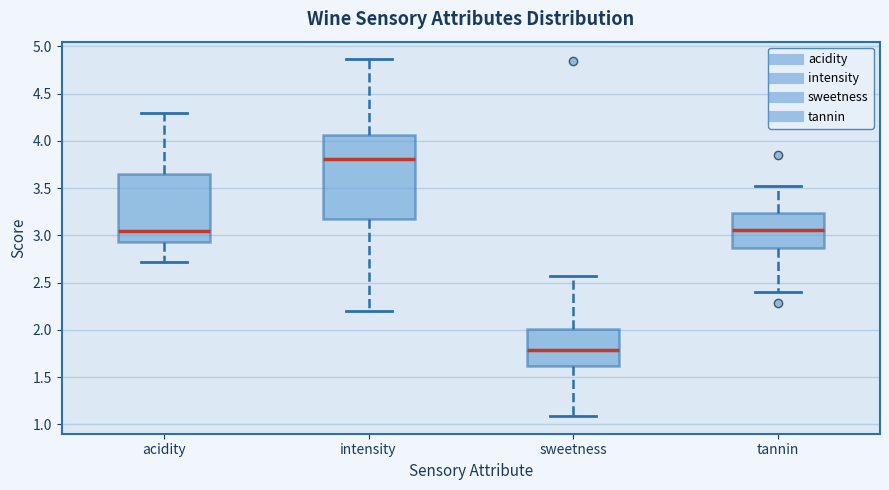

Reading left to right, read every box against the y-axis: the position of its median line, the range the box covers, and the ends of its whiskers. The values are not printed on the chart, so give them approximately, as read against the axis.

acidity: median 3.05, box 2.95 to 3.65, whiskers 2.70 to 4.30
intensity: median 3.80, box 3.15 to 4.05, whiskers 2.20 to 4.85
sweetness: median 1.80, box 1.60 to 2.00, whiskers 1.10 to 2.55
tannin: median 3.05, box 2.85 to 3.25, whiskers 2.40 to 3.50